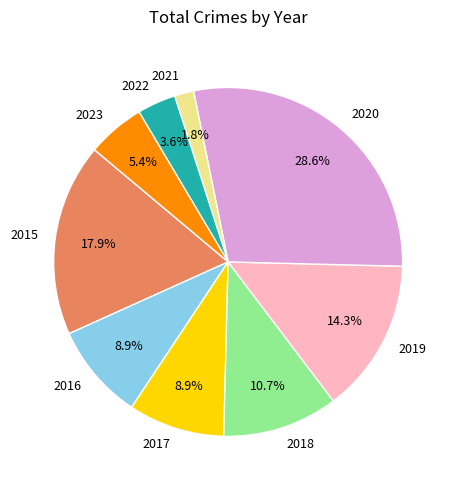

How many slices are in this pie chart?

9